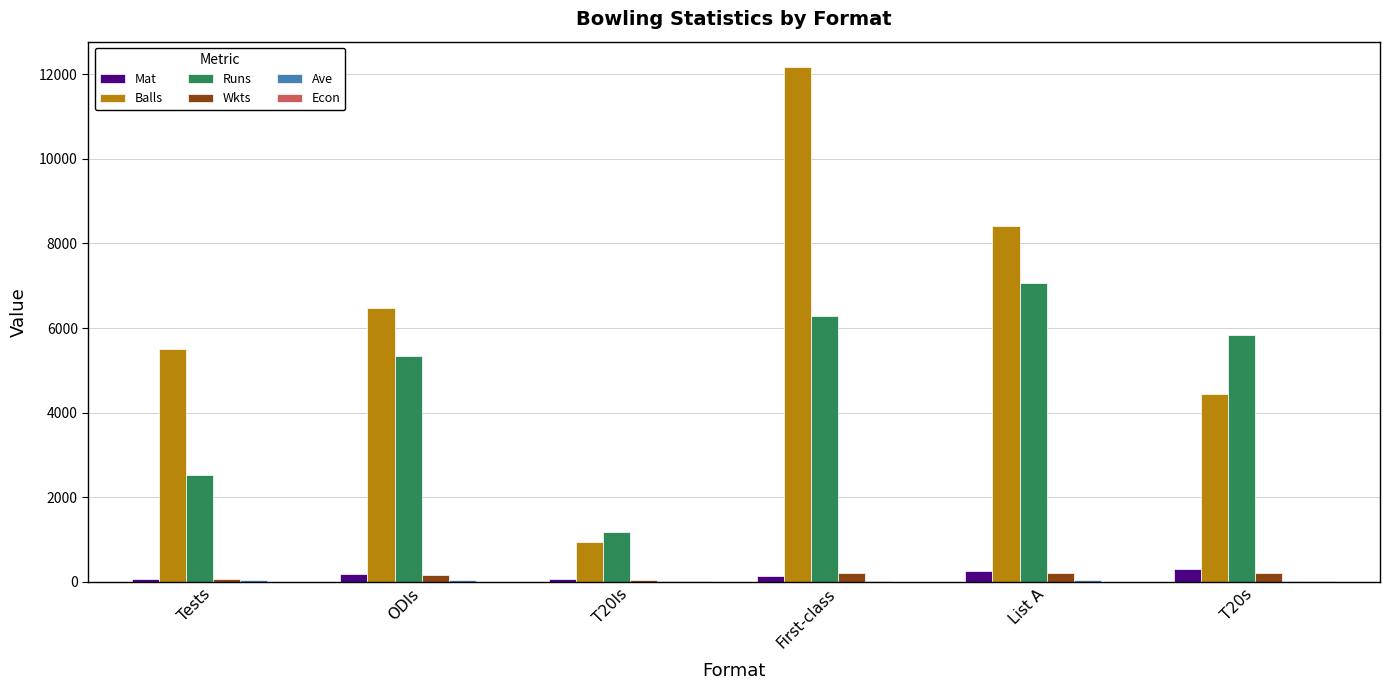

At which category is the sum across all series the highest?

First-class